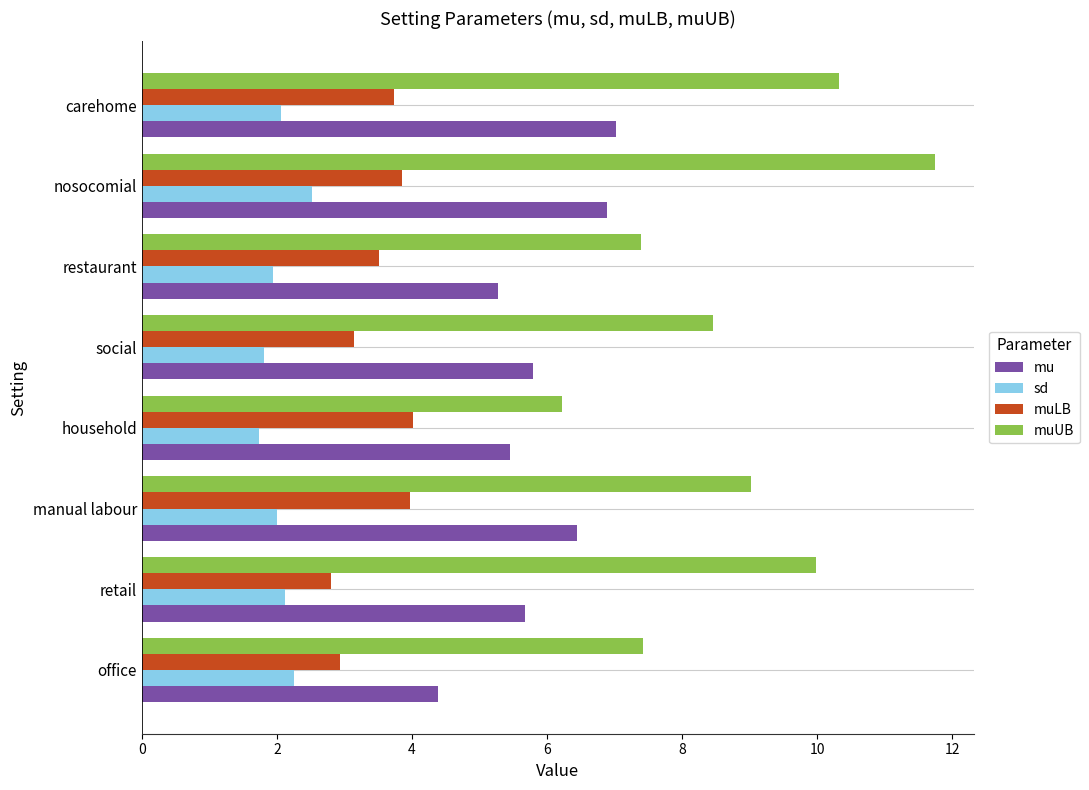

What is the maximum value shown in the chart?

11.7